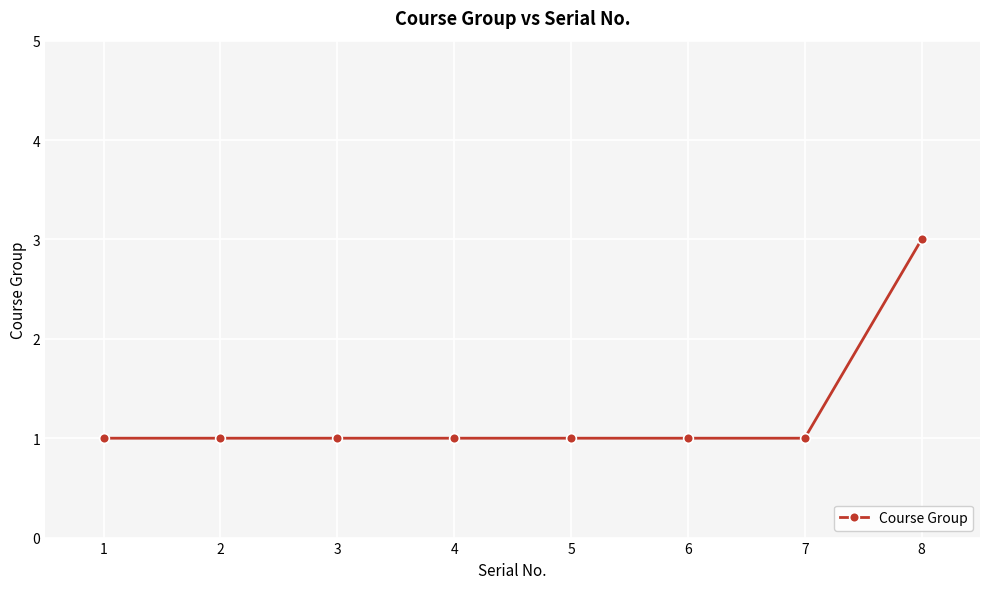

Which label corresponds to the largest value in the chart?

8